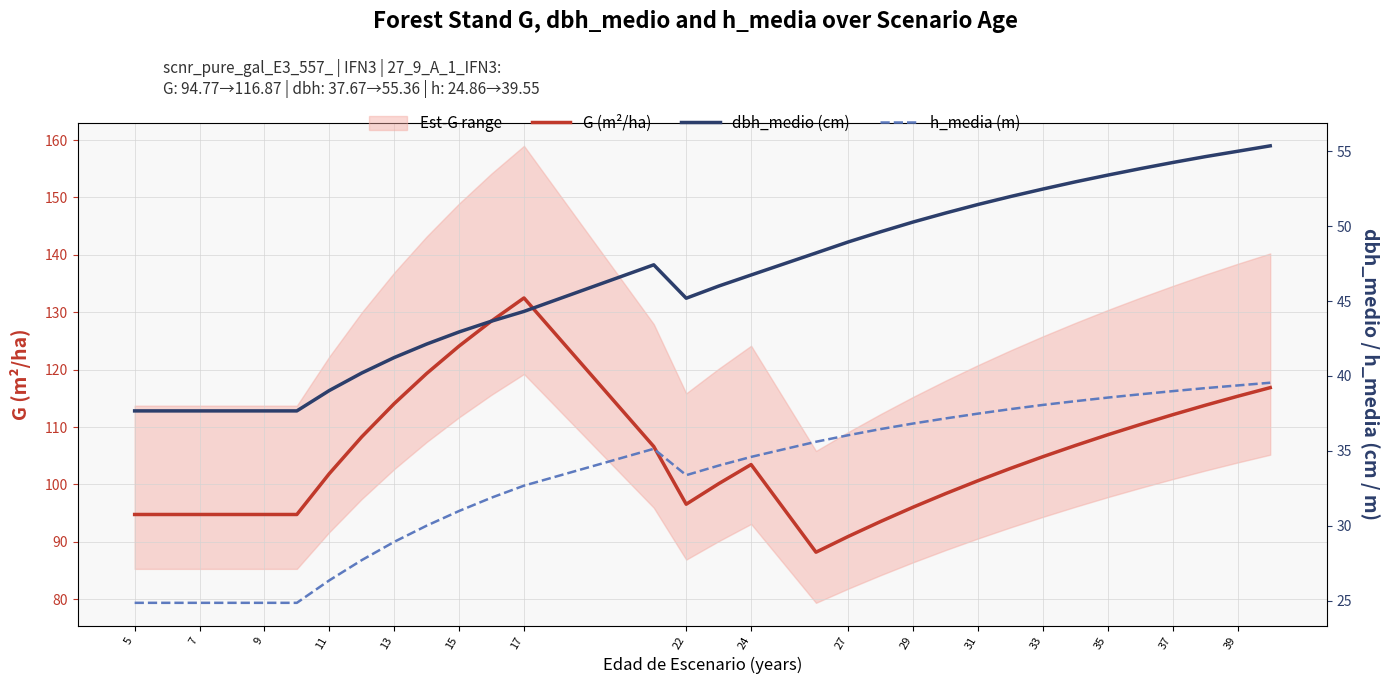

Reading right to left, transcribe all the data shown in this chart.

G (m²/ha): 116.9	115.4	113.8	112.2	110.5	108.7	106.8	104.8	102.8	100.7	98.4	96.1	93.6	91.0	88.2	103.5	100.1	96.6	106.6	132.5	128.5	124.1	119.3	114.1	108.3	101.9	94.8	94.8	94.8	94.8	94.8	94.8
dbh_medio (cm): 55.4	55.0	54.6	54.2	53.8	53.4	53.0	52.5	52.0	51.5	50.9	50.3	49.6	49.0	48.2	46.7	46.0	45.2	47.4	44.3	43.7	42.9	42.1	41.2	40.2	39.0	37.7	37.7	37.7	37.7	37.7	37.7
h_media (m): 39.5	39.4	39.2	39.0	38.8	38.6	38.3	38.1	37.8	37.5	37.2	36.8	36.5	36.0	35.6	34.6	34.0	33.4	35.1	32.7	31.9	31.0	30.0	28.9	27.7	26.4	24.9	24.9	24.9	24.9	24.9	24.9